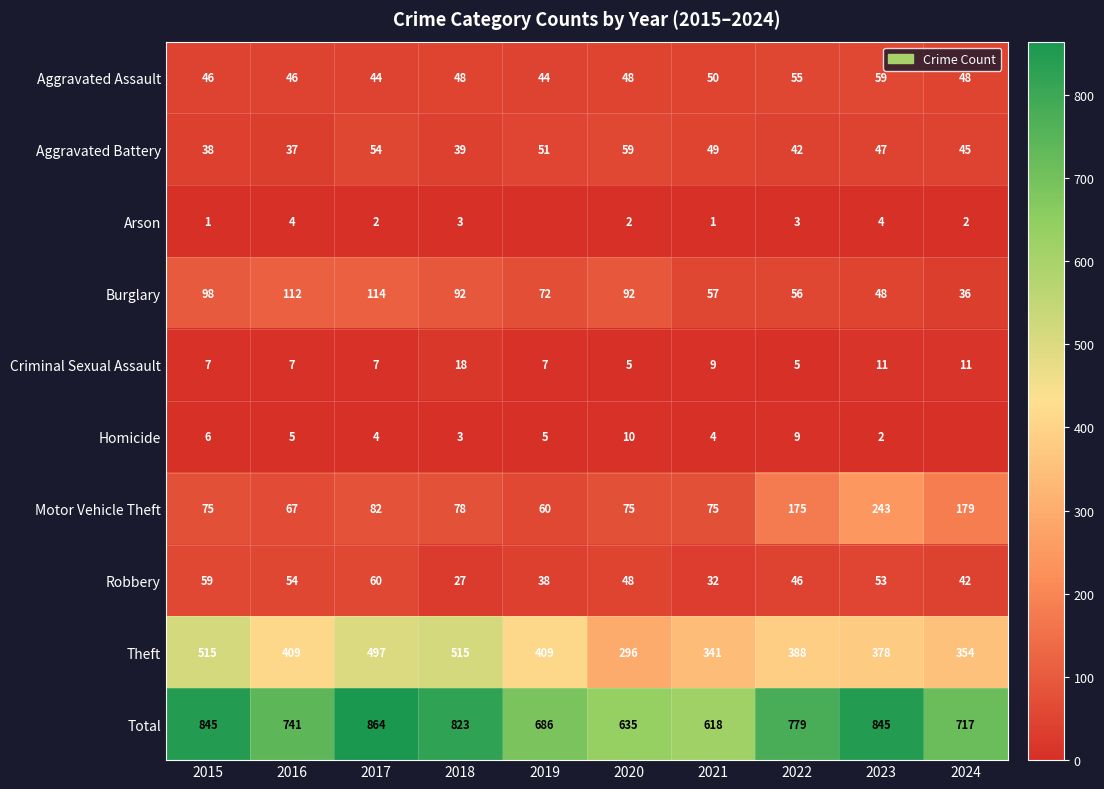

Which category has the lowest value across all series?

2019